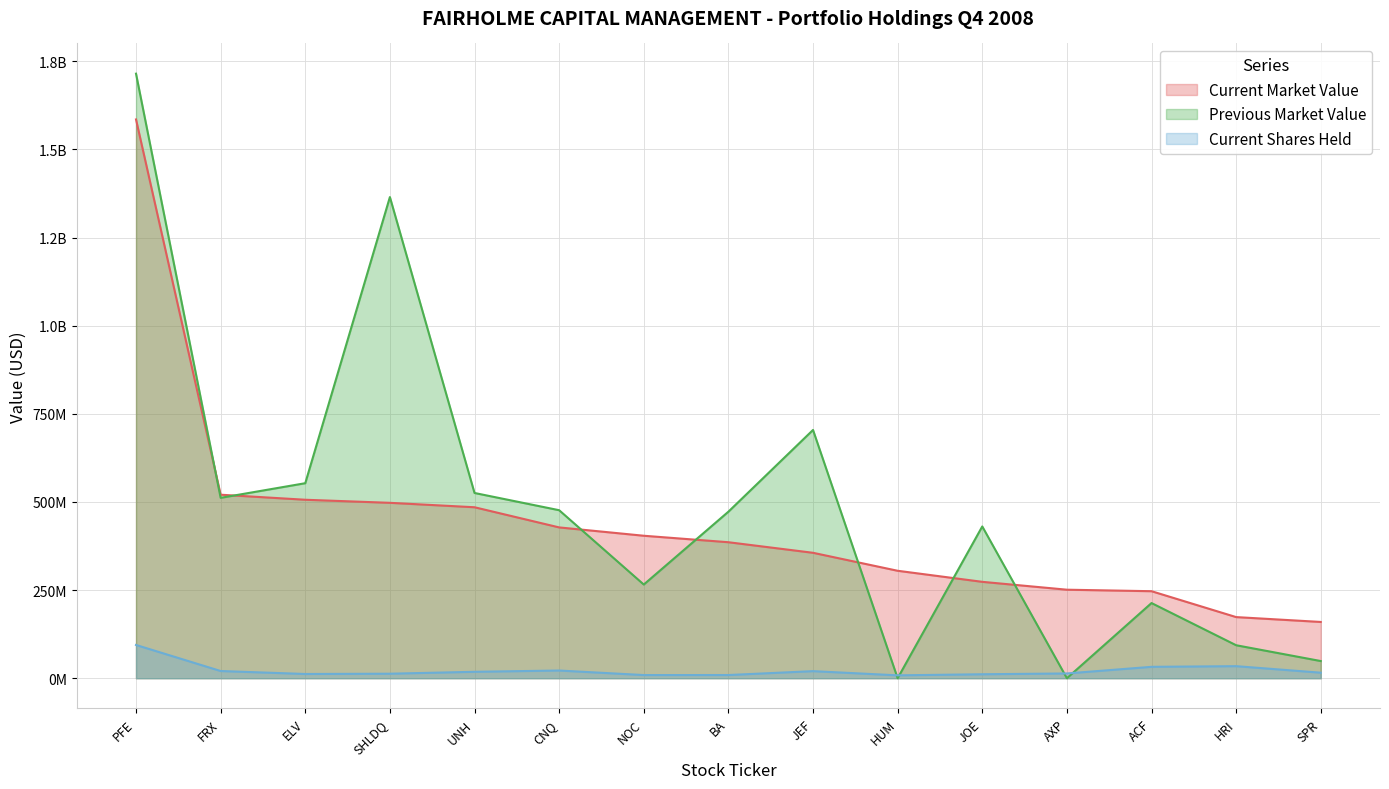

Where is the first local minimum for Current Shares Held?

ELV